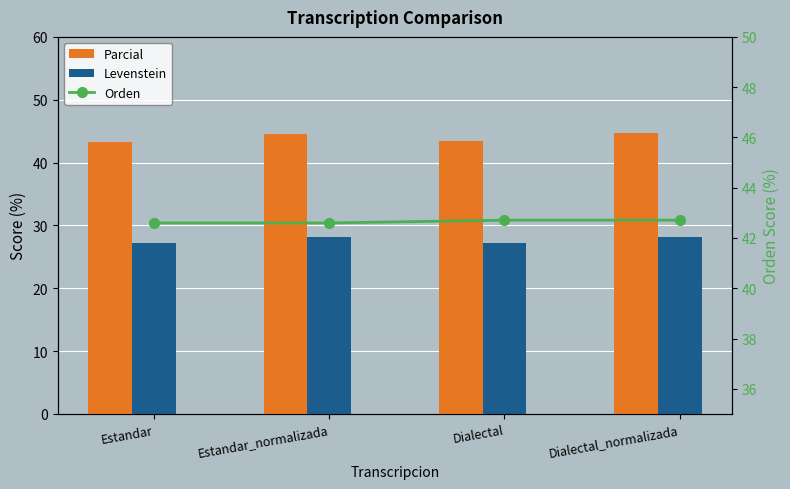

Reading left to right, extract all data points from this chart.

Parcial: Estandar=43.3	Estandar_normalizada=44.6	Dialectal=43.4	Dialectal_normalizada=44.7
Levenstein: Estandar=27.2	Estandar_normalizada=28.2	Dialectal=27.2	Dialectal_normalizada=28.2
Orden: Estandar=42.6	Estandar_normalizada=42.6	Dialectal=42.7	Dialectal_normalizada=42.7